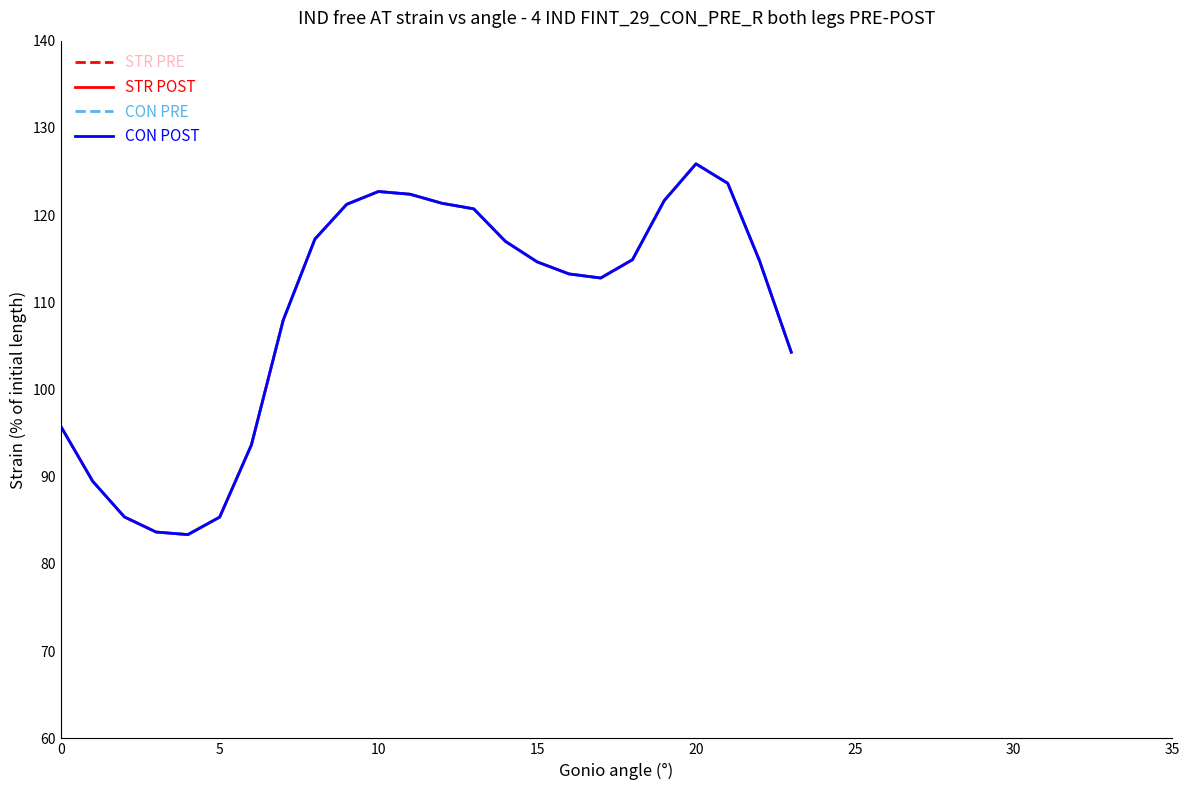

What is the sum of the CON PRE values at 11 and 15?

237.0